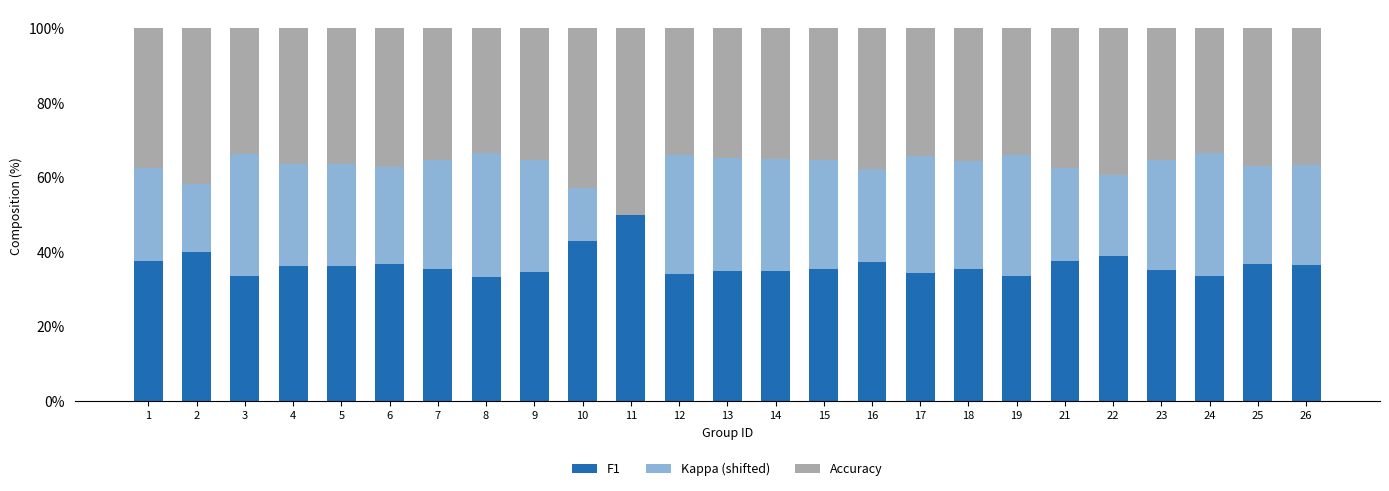

What is the sum of the F1 values at 18 and 15?

70.7